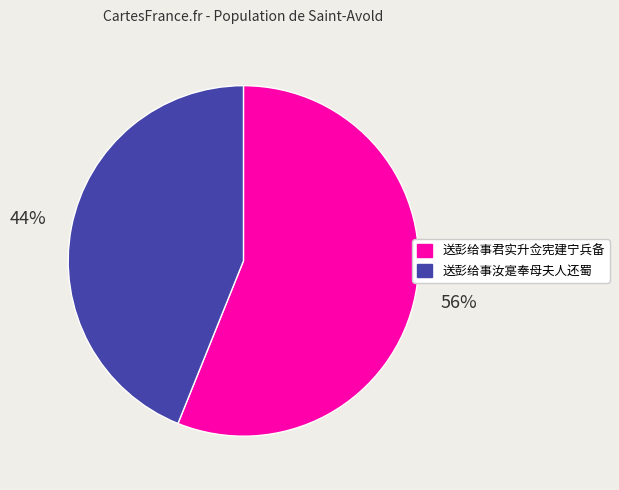

Do 送彭给事君实升佥宪建宁兵备 and 送彭给事汝寔奉母夫人还蜀 together represent more than half of the pie?

Yes